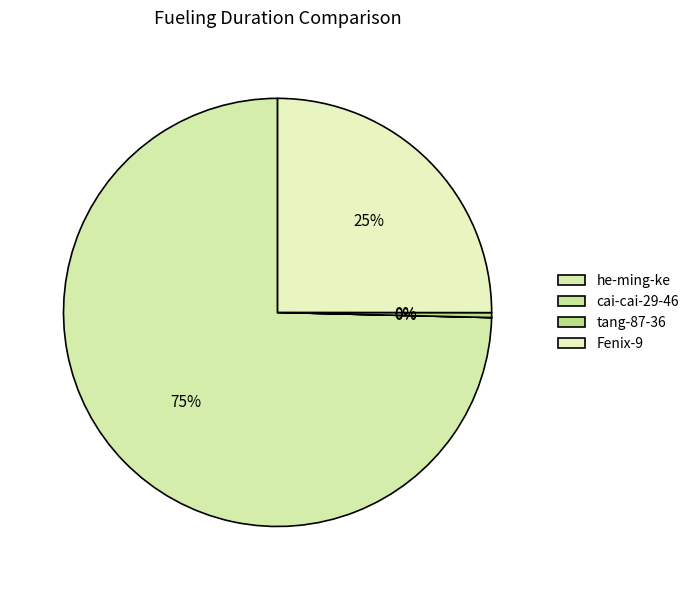

Which category has the smallest portion of the pie?

cai-cai-29-46